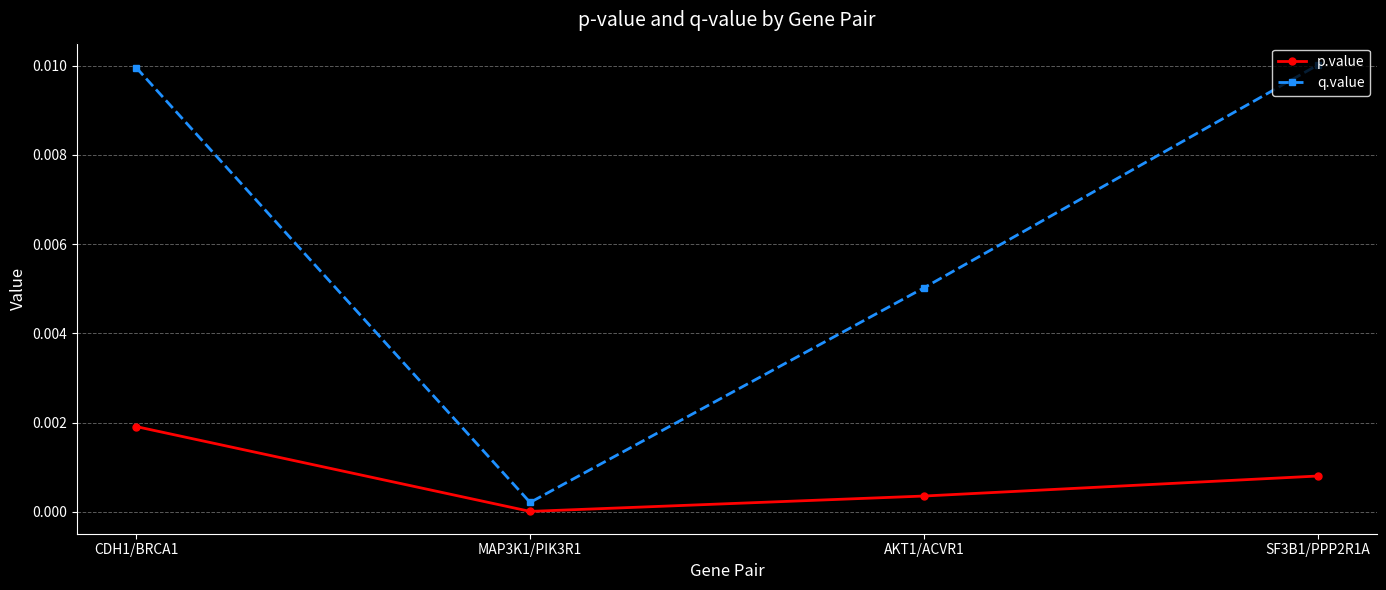

How many lines are shown in the chart?

2